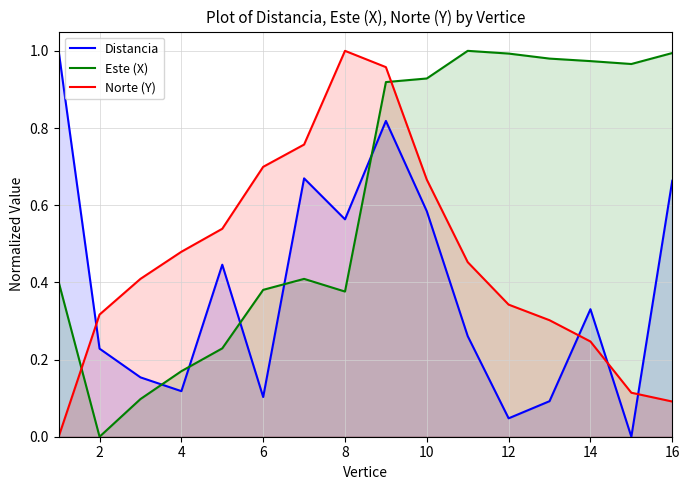

How many intersections are there between Norte (Y) and Distancia?

4